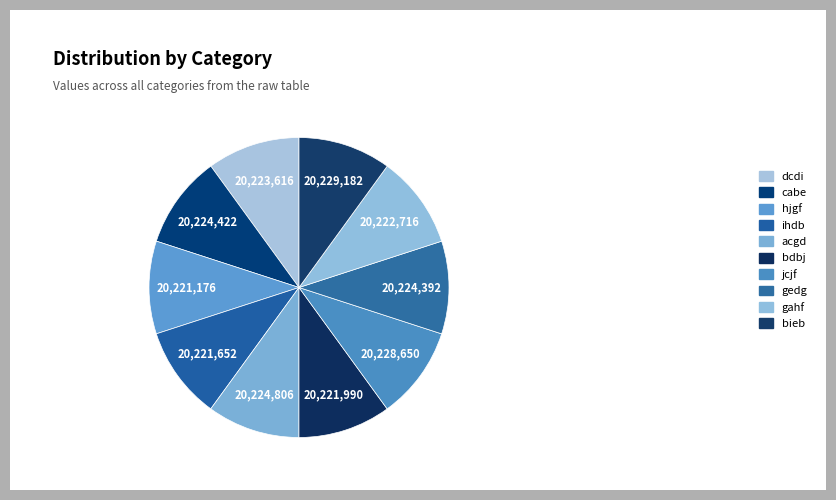

Which slice is the smallest?

hjgf